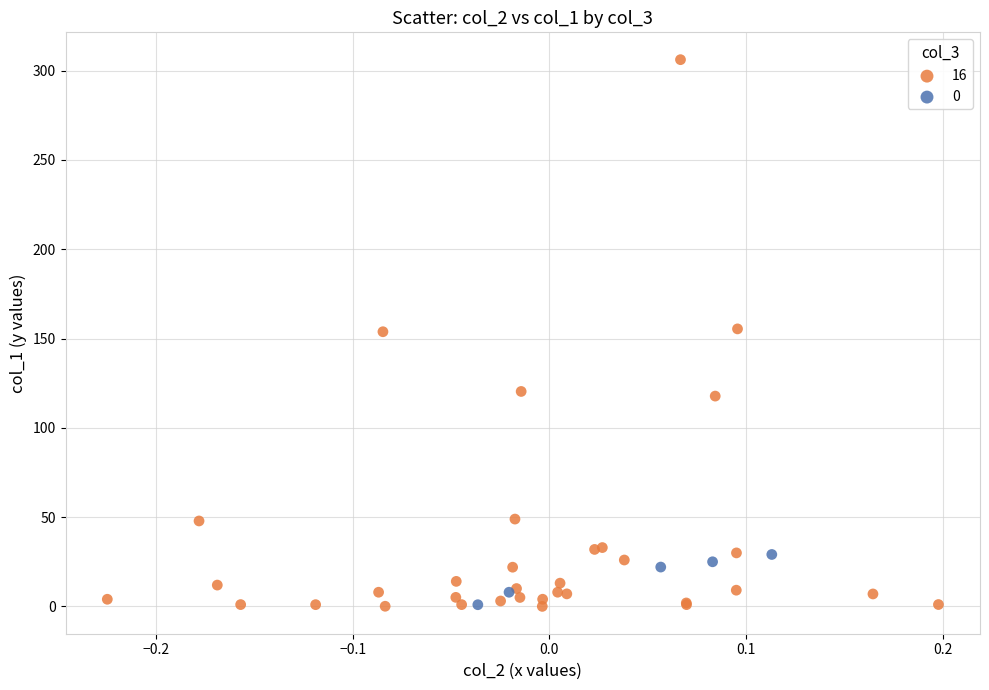

Which series has the widest spread of Y values?

16